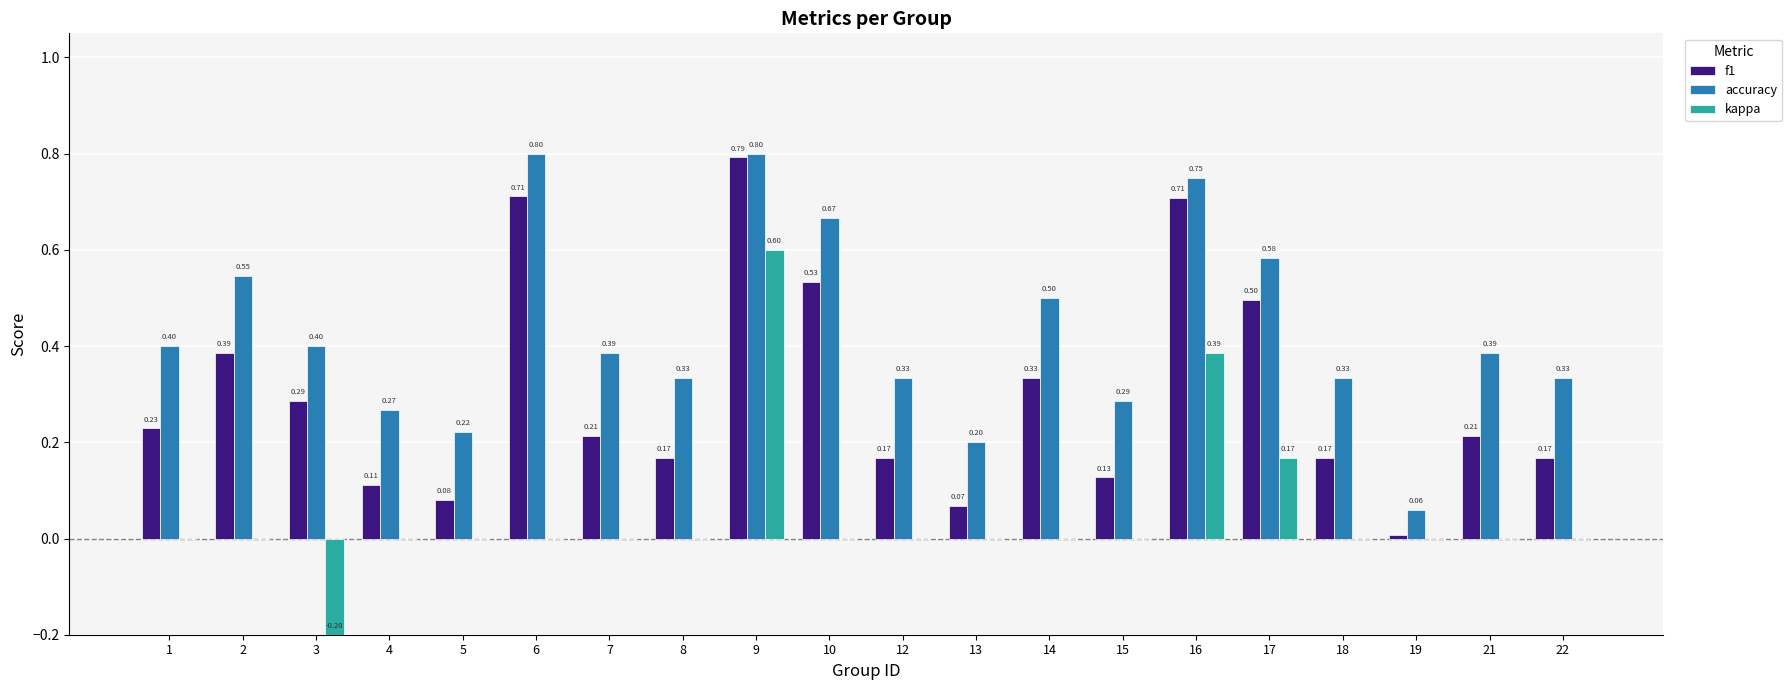

Between 5 and 17, which series saw the biggest shift?

f1